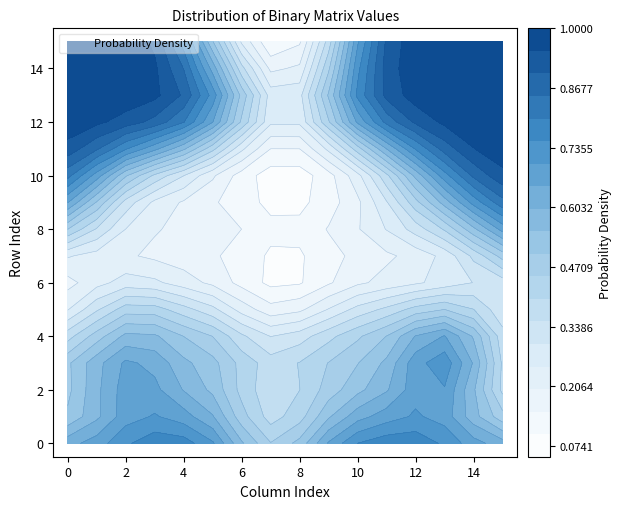

Reading left to right, what are all the values shown in this chart?

row_0: 1	1	1	1	1	1	1	0	1	1	1	1	1	1	1	1
row_1: 0	0	0	1	0	1	0	0	0	0	1	0	1	0	0	0
row_2: 0	1	1	1	0	1	0	0	1	0	1	0	1	1	1	0
row_3: 1	1	1	1	0	1	1	0	1	0	1	0	1	1	1	0
row_4: 0	0	0	1	0	1	0	0	1	0	1	0	1	1	1	0
row_5: 0	1	1	1	0	1	0	0	0	0	1	0	1	0	1	0
row_6: 0	0	0	0	0	0	0	0	0	0	0	0	0	0	0	0
row_7: 0	0	0	0	0	0	0	0	0	0	0	0	0	0	0	1
row_8: 1	0	1	0	1	0	1	0	0	1	0	1	0	1	0	1
row_9: 1	0	0	0	0	0	0	0	0	0	0	0	1	0	1	1
row_10: 1	1	0	0	0	0	0	0	0	0	0	0	0	1	1	1
row_11: 1	1	1	1	1	0	0	0	0	0	0	1	1	1	1	1
row_12: 1	1	1	1	1	1	1	0	0	1	1	1	1	1	1	1
row_13: 1	1	1	1	1	1	1	0	0	1	1	1	1	1	1	1
row_14: 1	1	1	1	1	1	0	0	0	0	1	1	1	1	1	1
row_15: 1	1	1	1	1	0	0	0	0	0	1	1	1	1	1	1